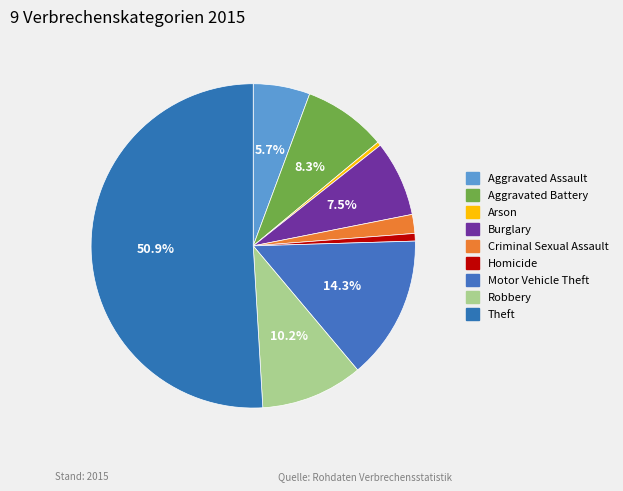

Combined, what portion of the pie is Criminal Sexual Assault and Theft?

52.8%